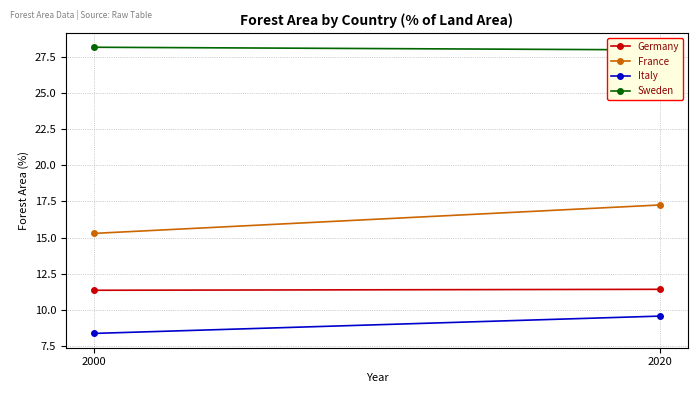

Rank the series by their maximum value, from highest to lowest.

Sweden, France, Germany, Italy